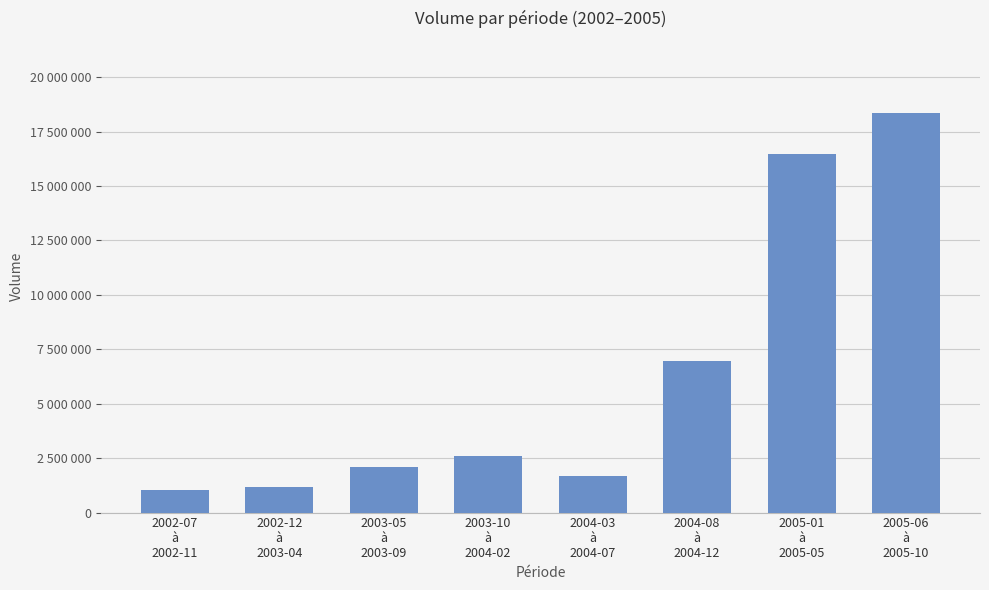

What is the label of the 3rd bar from the left?

2003-05
à
2003-09